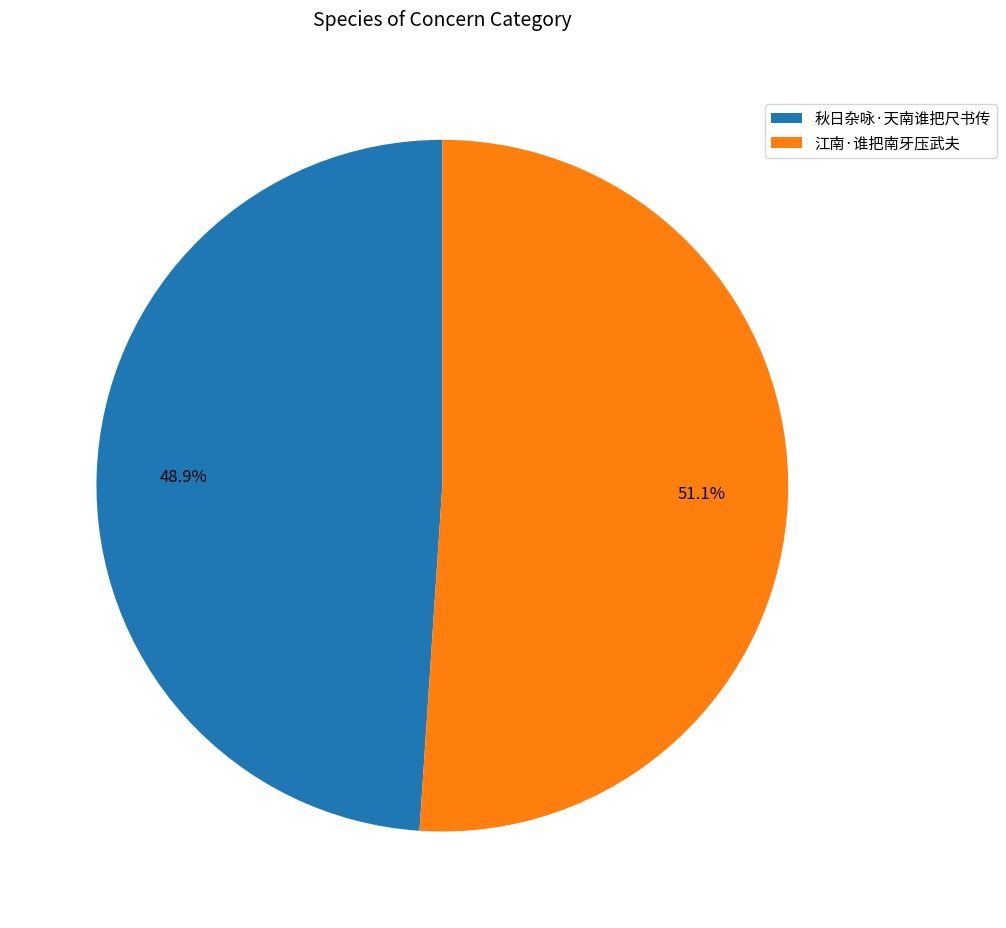

What is the total percentage of 江南·谁把南牙压武夫 and 秋日杂咏·天南谁把尺书传?

100.0%